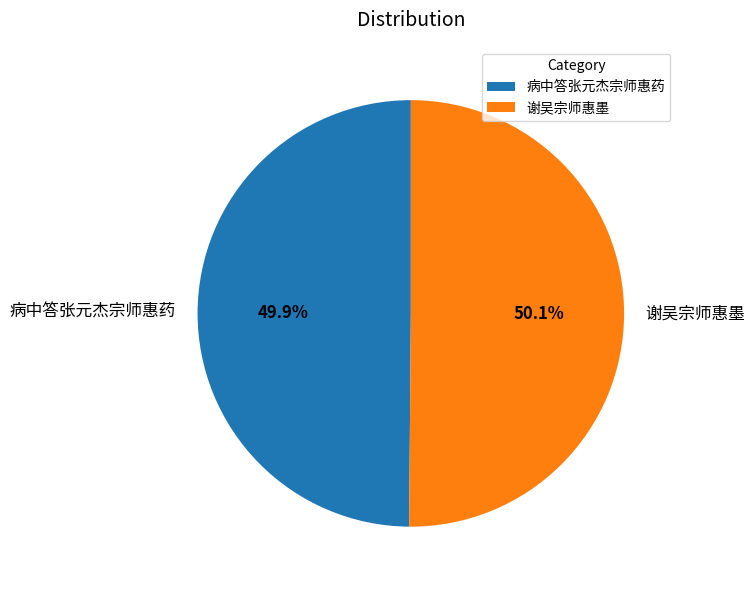

What is the total percentage of 病中答张元杰宗师惠药 and 谢吴宗师惠墨?

100.0%